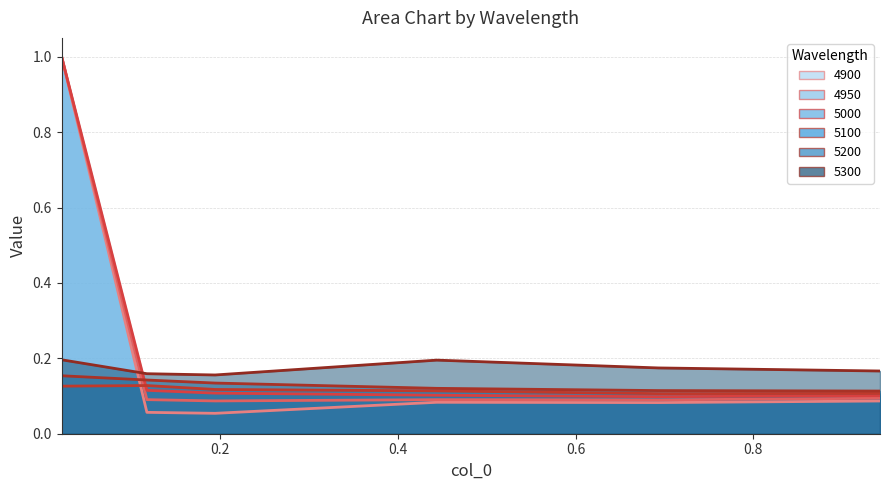

True or false: 5000 and 4900 cross at least once.

False